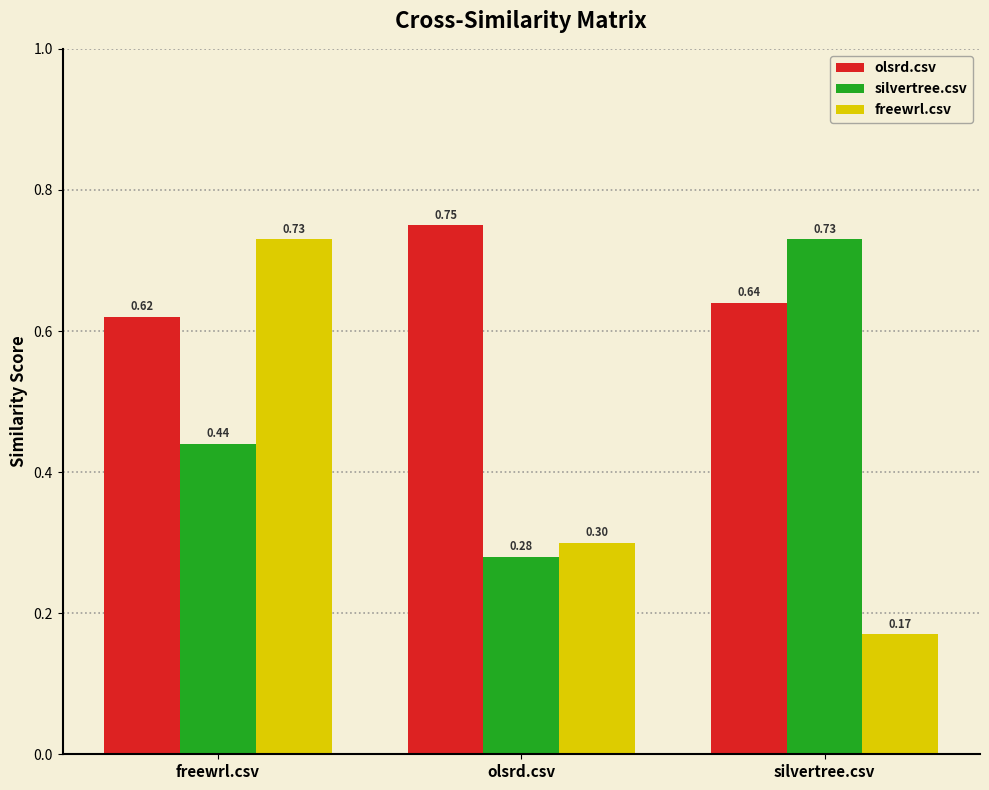

How many bars are there in total?

9